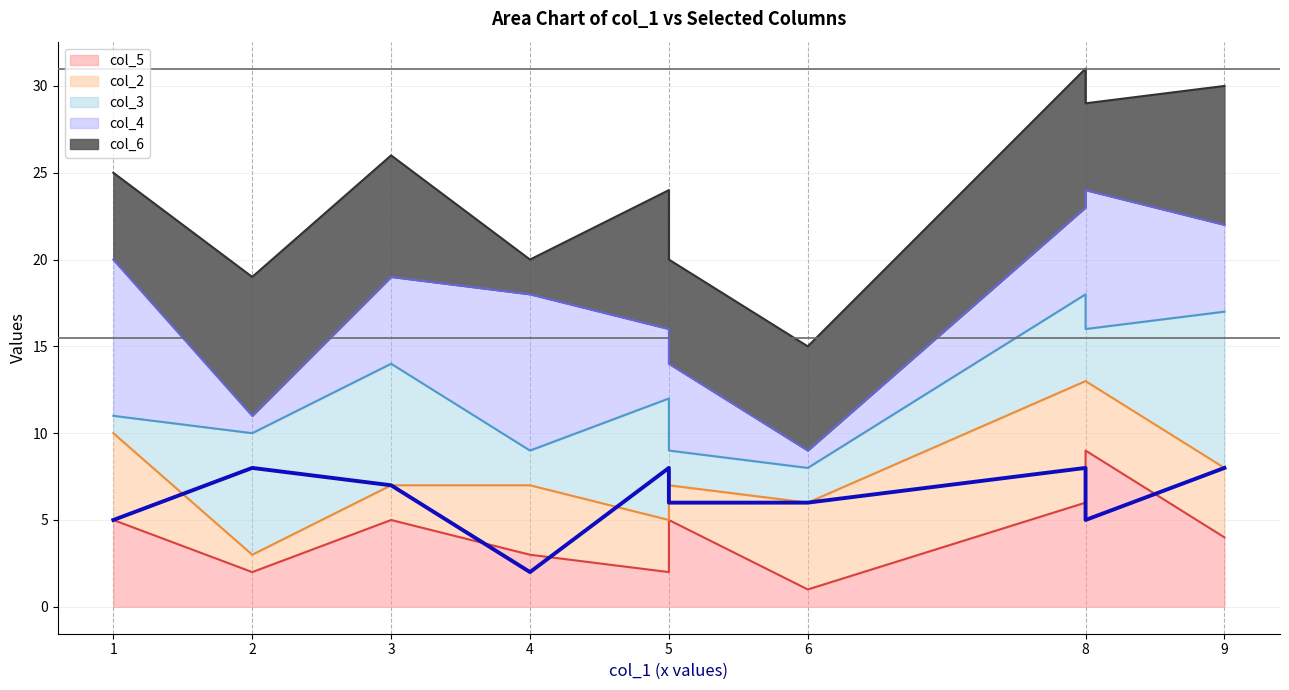

At which label does the data first exceed 7?

2